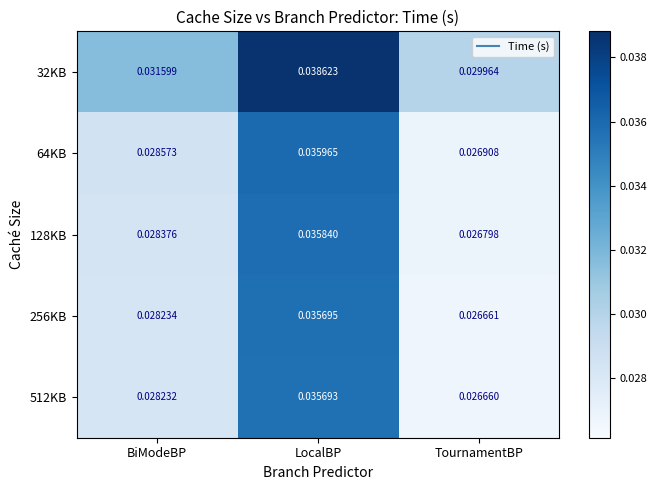

Rank the categories by 128KB value from highest to lowest.

LocalBP, BiModeBP, TournamentBP